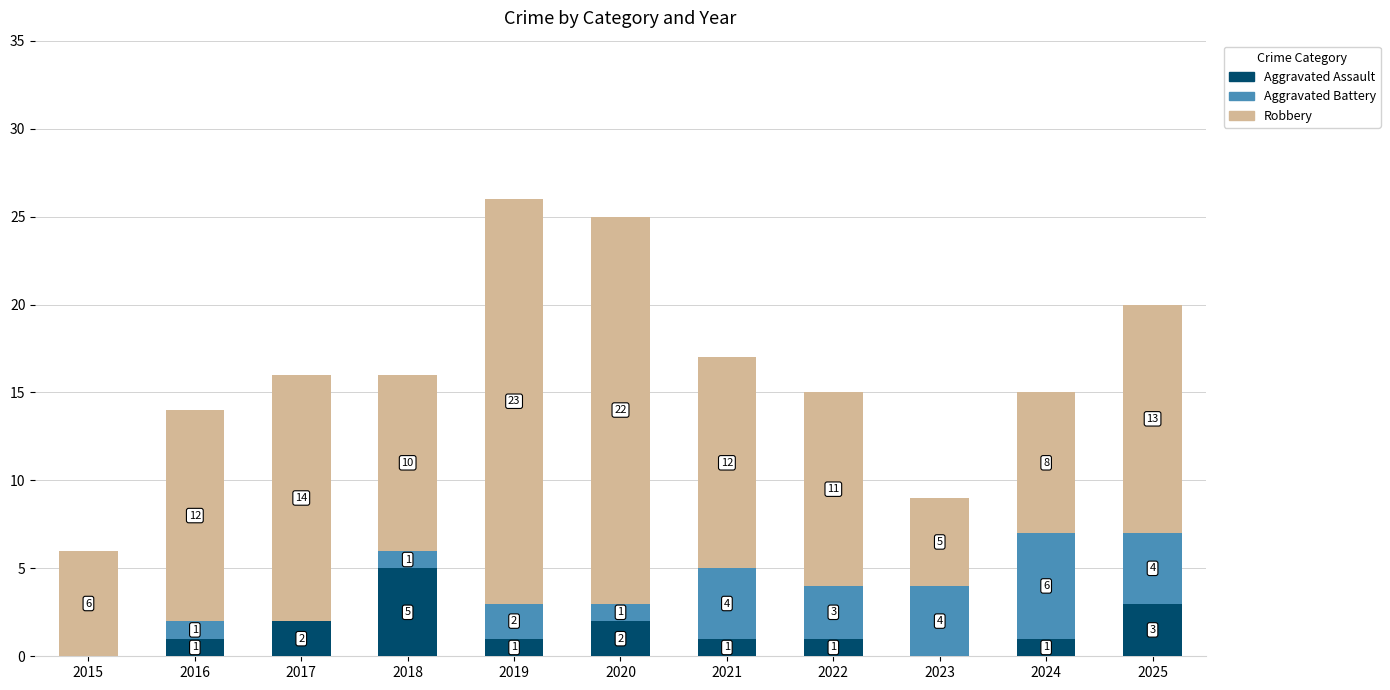

Read the Aggravated Assault value at 2022.

1